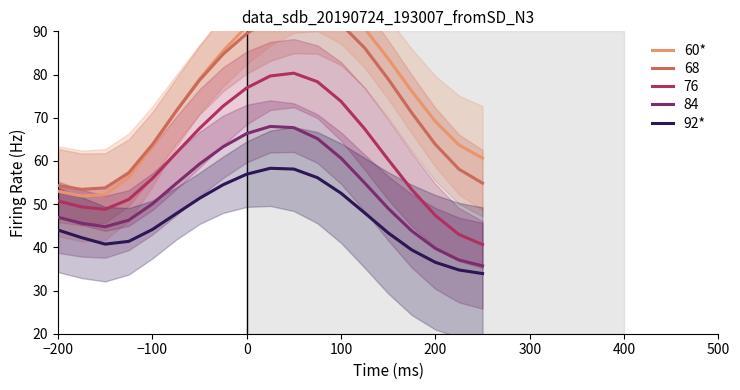

Read the 92* value at 14.

43.3